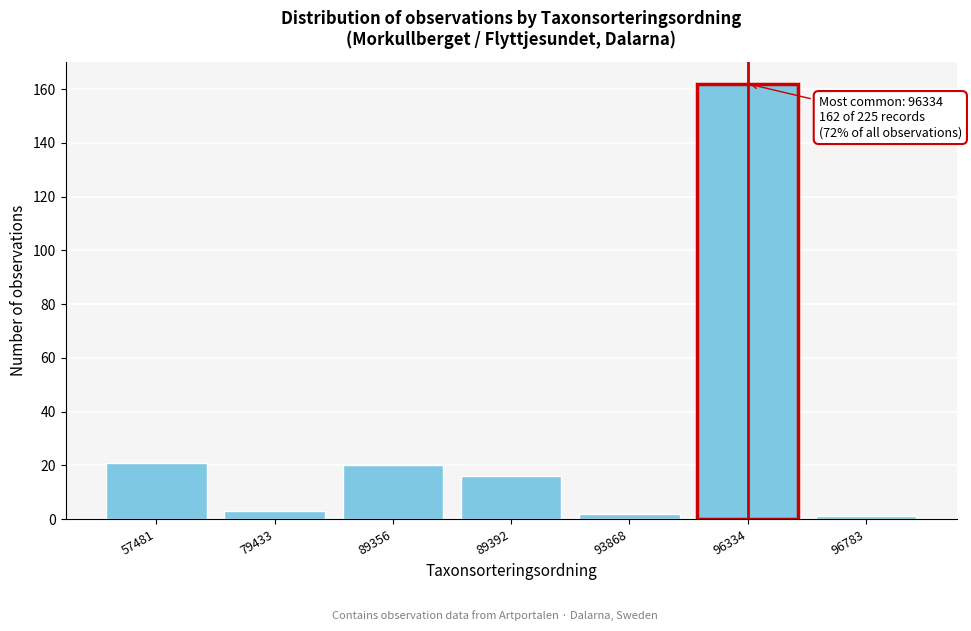

Reading right to left, list all the values displayed in this chart.

1	162	2	16	20	3	21